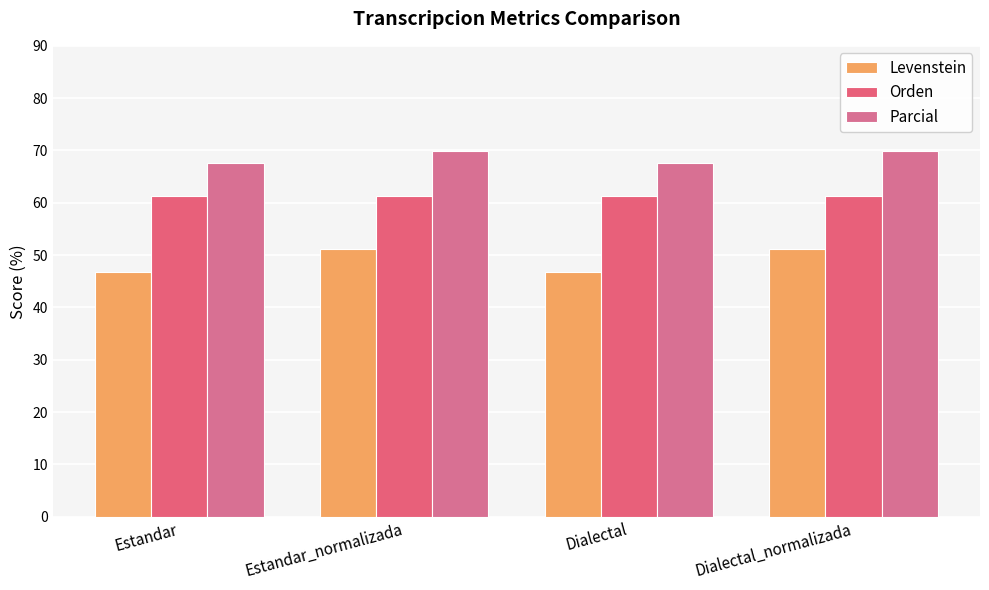

Reading left to right, transcribe all the data shown in this chart.

Levenstein: Estandar=46.8	Estandar_normalizada=51.2	Dialectal=46.8	Dialectal_normalizada=51.2
Orden: Estandar=61.3	Estandar_normalizada=61.3	Dialectal=61.3	Dialectal_normalizada=61.3
Parcial: Estandar=67.7	Estandar_normalizada=69.8	Dialectal=67.7	Dialectal_normalizada=69.8